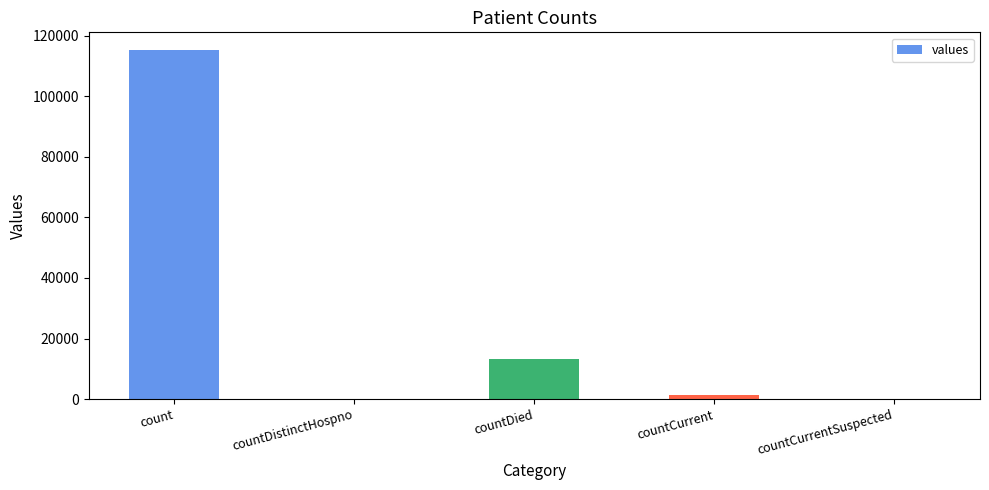

Which has a higher value, countDied or countCurrent?

countDied